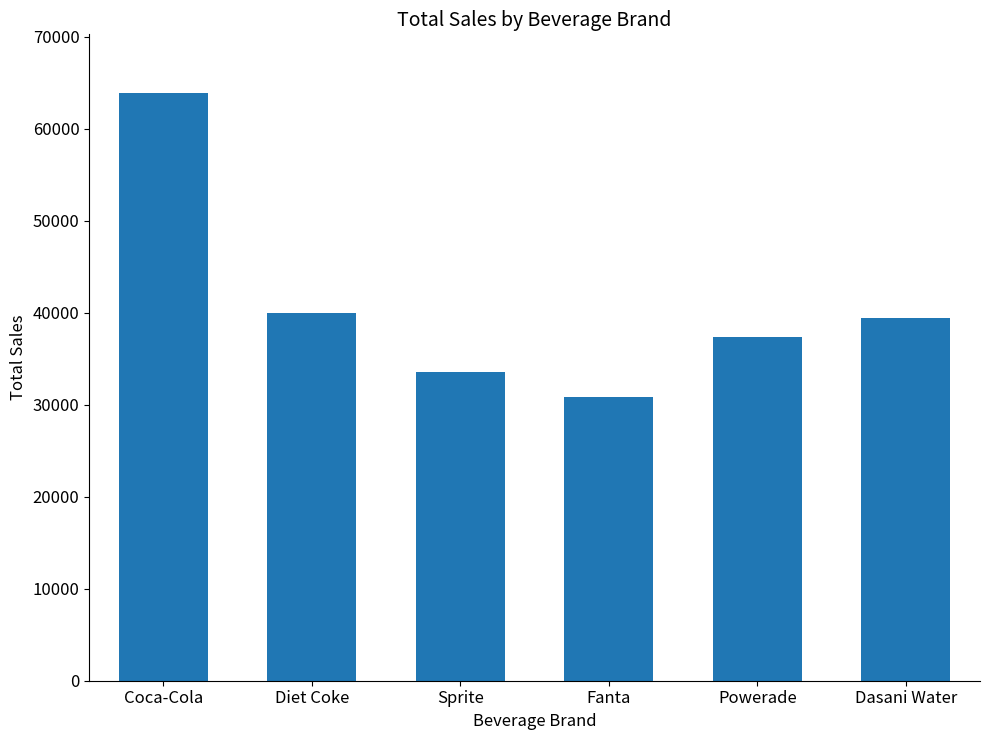

Which has a higher value, Dasani Water or Diet Coke?

Diet Coke